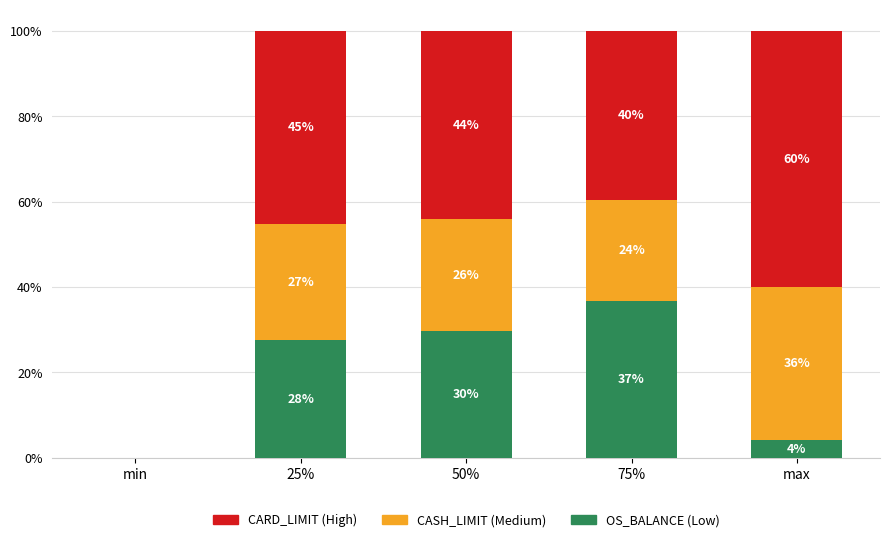

What are all the series names shown in the legend?

CARD_LIMIT (High), CASH_LIMIT (Medium), OS_BALANCE (Low)